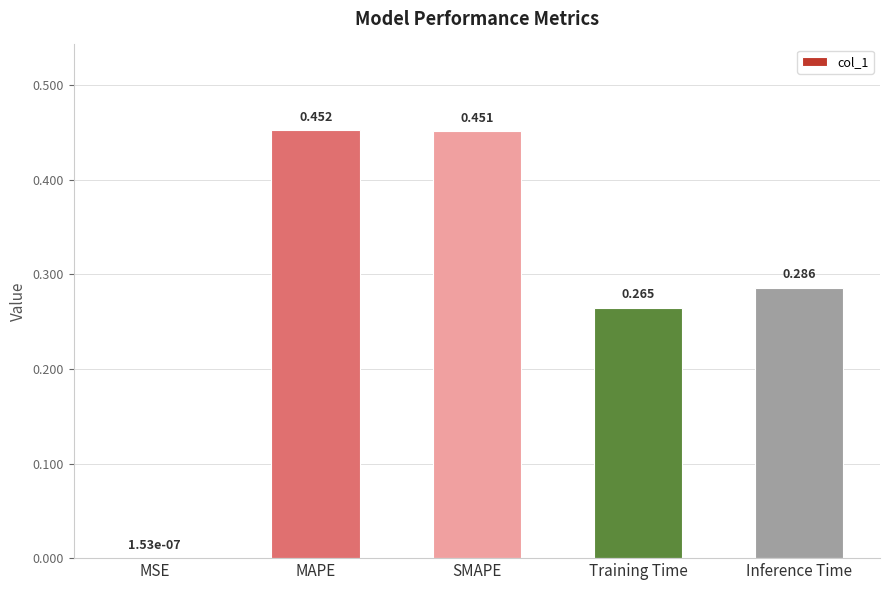

Between MSE and MAPE, which is larger?

MAPE